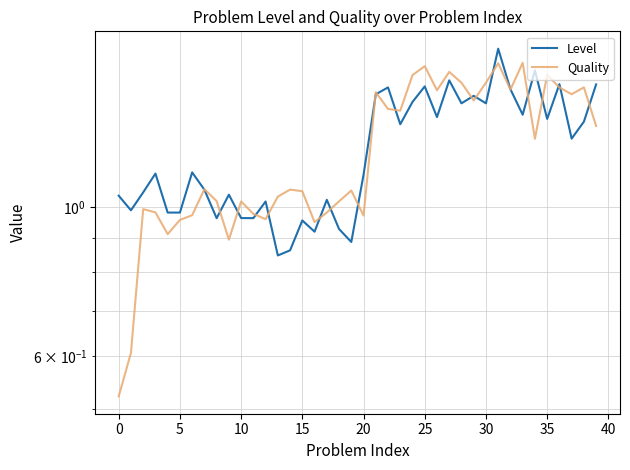

How many intersections are there between Level and Quality?

20